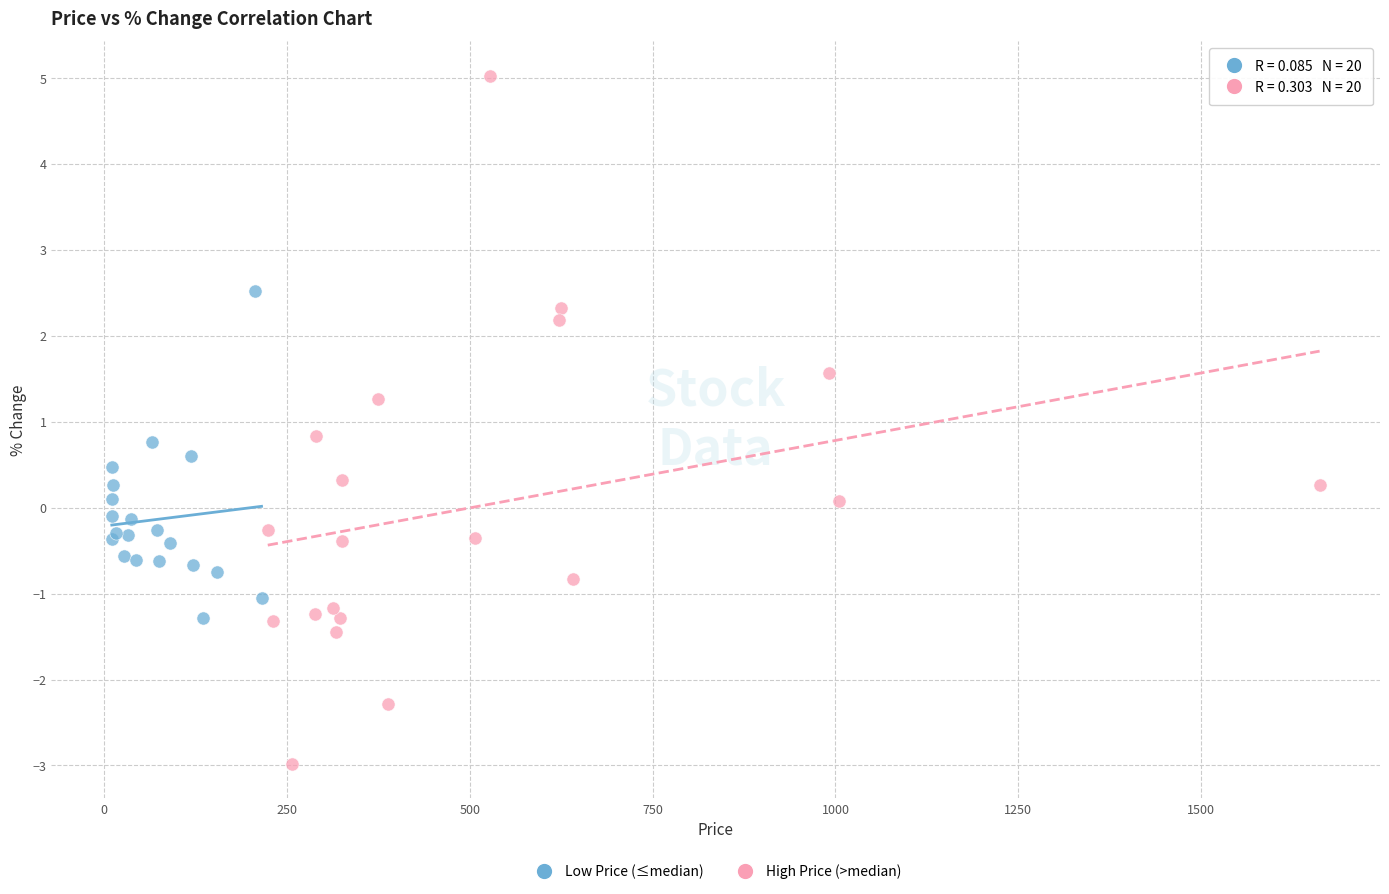

Which series has the widest spread of Y values?

High Price (>median)